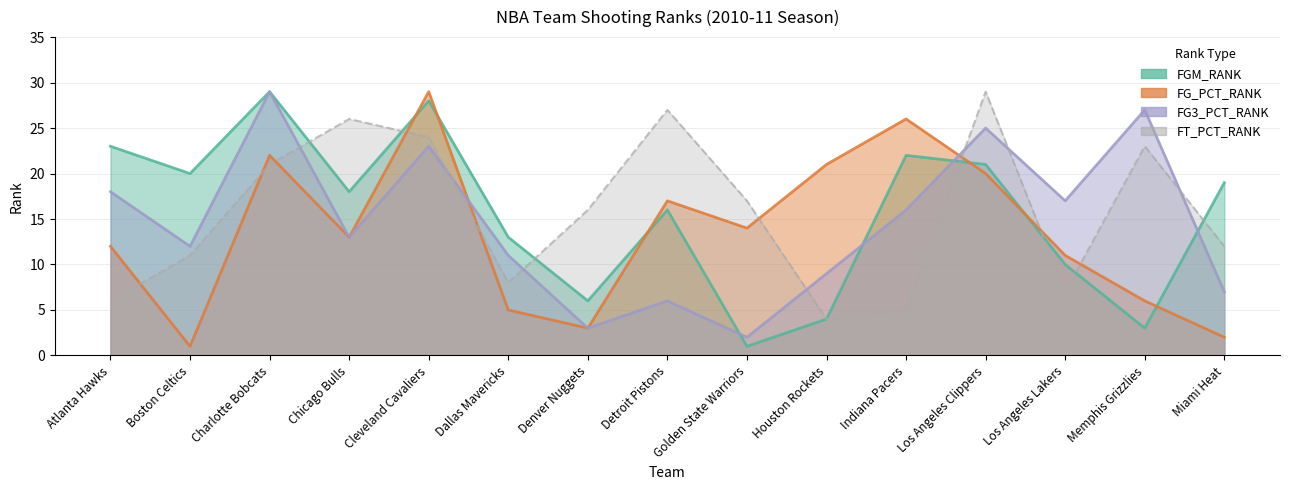

Where is the first local maximum for FG_PCT_RANK?

Charlotte Bobcats